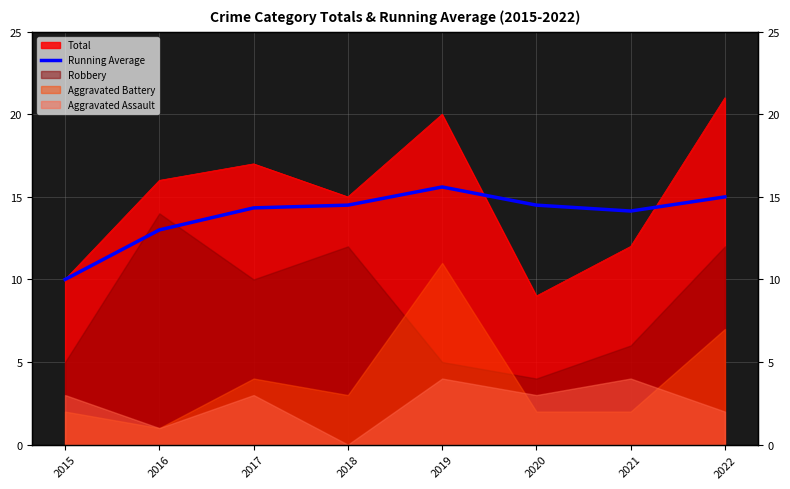

Reading right to left, list all the values displayed in this chart.

15.0	14.1	14.5	15.6	14.5	14.3	13.0	10.0